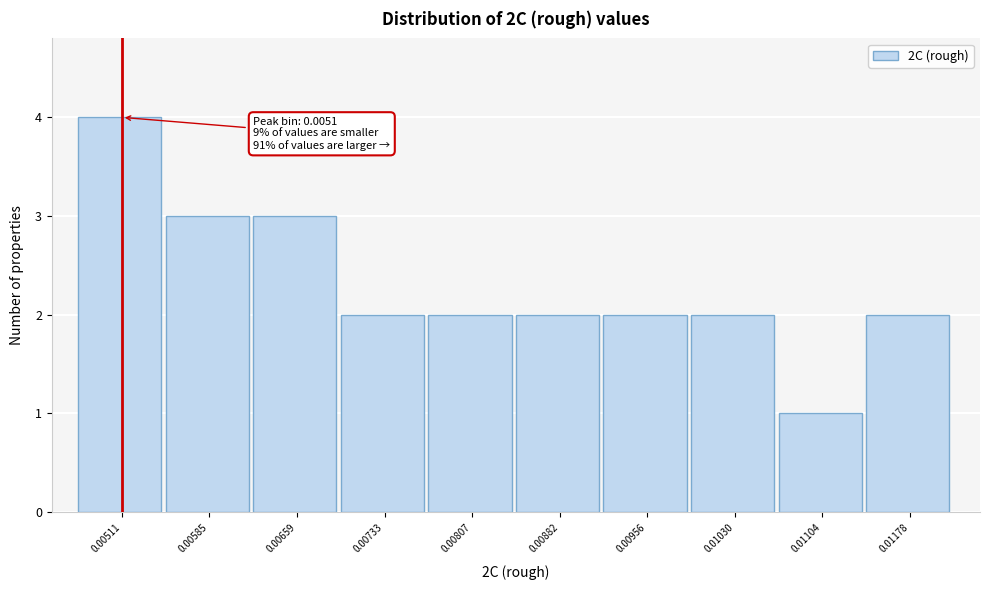

Reading left to right, transcribe all the data shown in this chart.

4	3	3	2	2	2	2	2	1	2